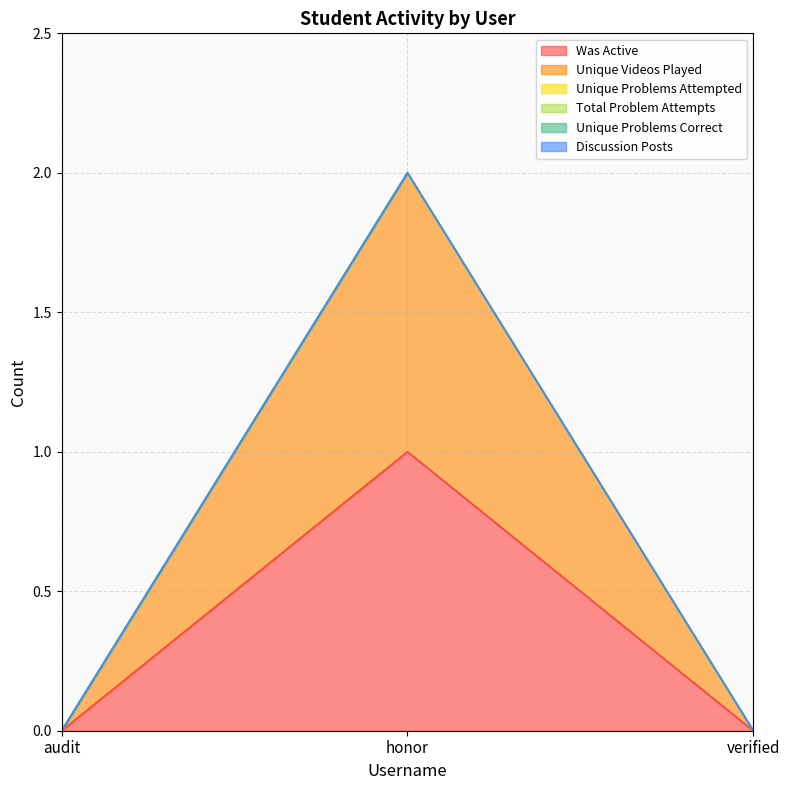

Where is Unique Videos Played nearest to the value 0?

audit